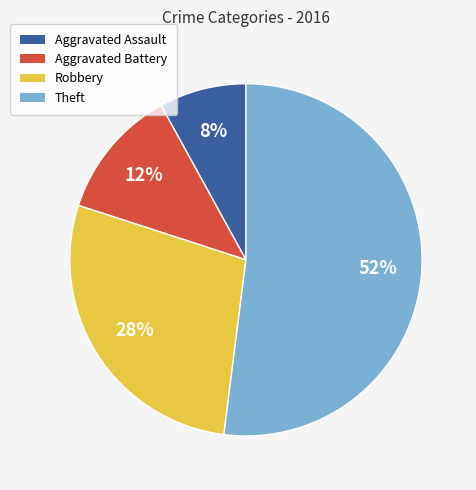

Which slice represents more than half of the pie?

Theft